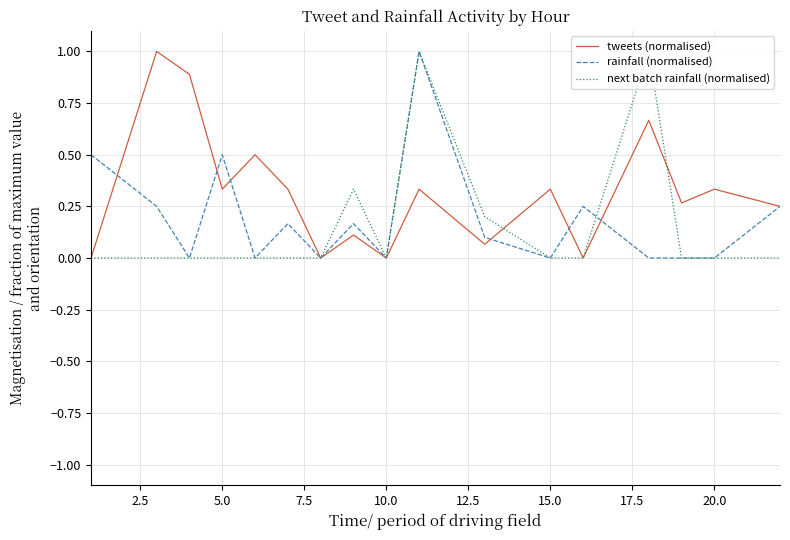

Which series has the largest total across all categories?

tweets (normalised)